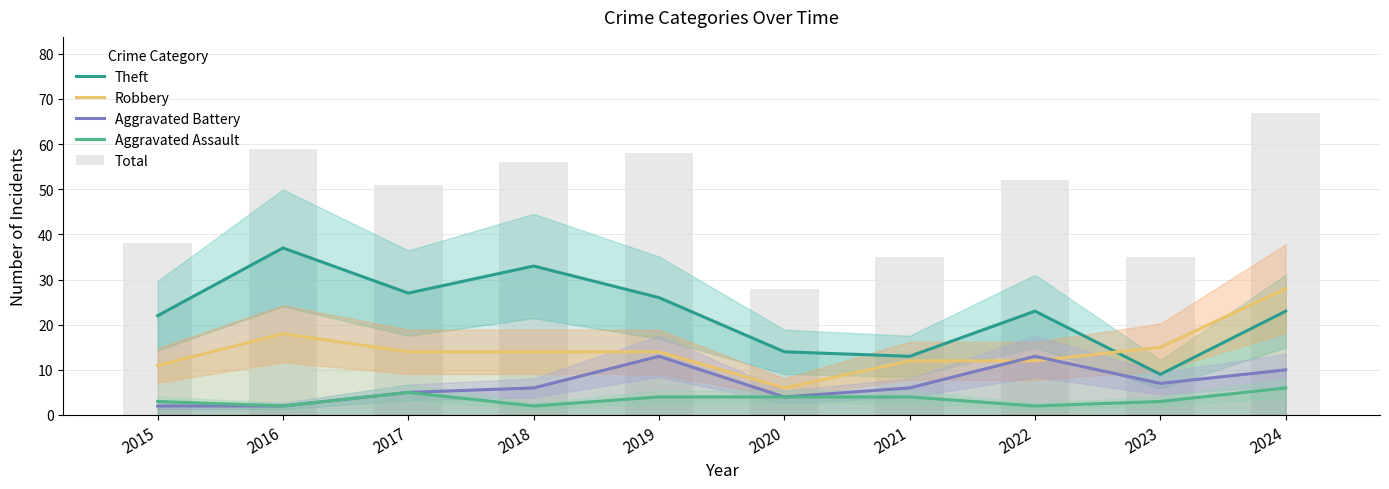

The Robbery series shows 15 at 2024. True or false?

False